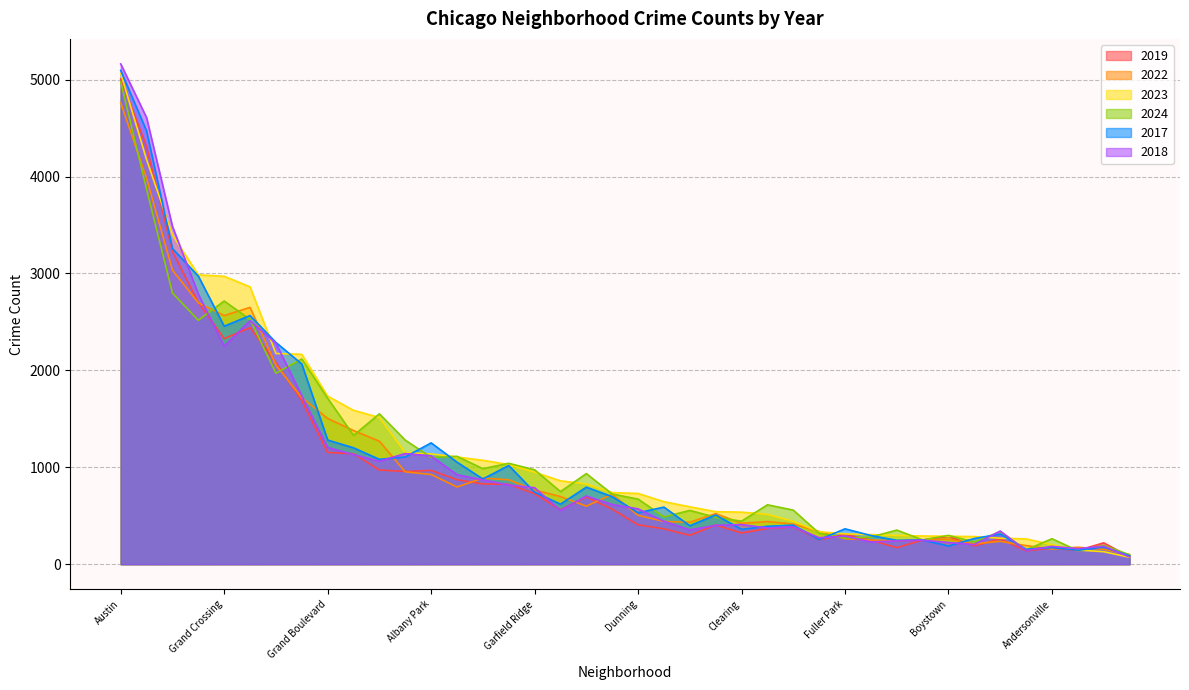

What is the difference between the second highest and minimum values in the 2017 series?

4384